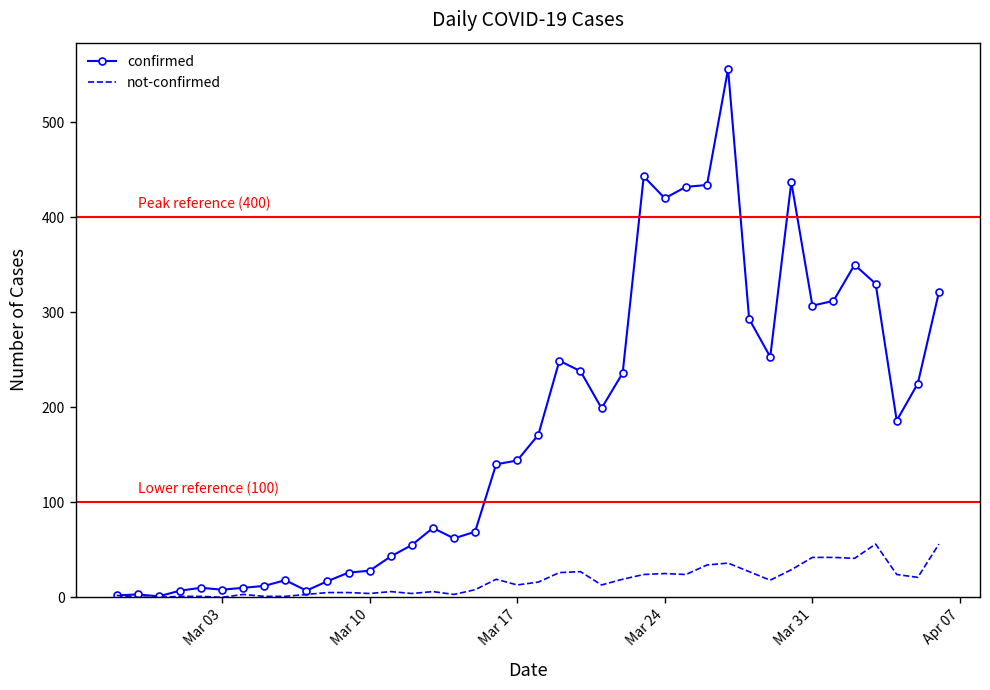

List the series in order of their peak value, highest first.

confirmed, not-confirmed